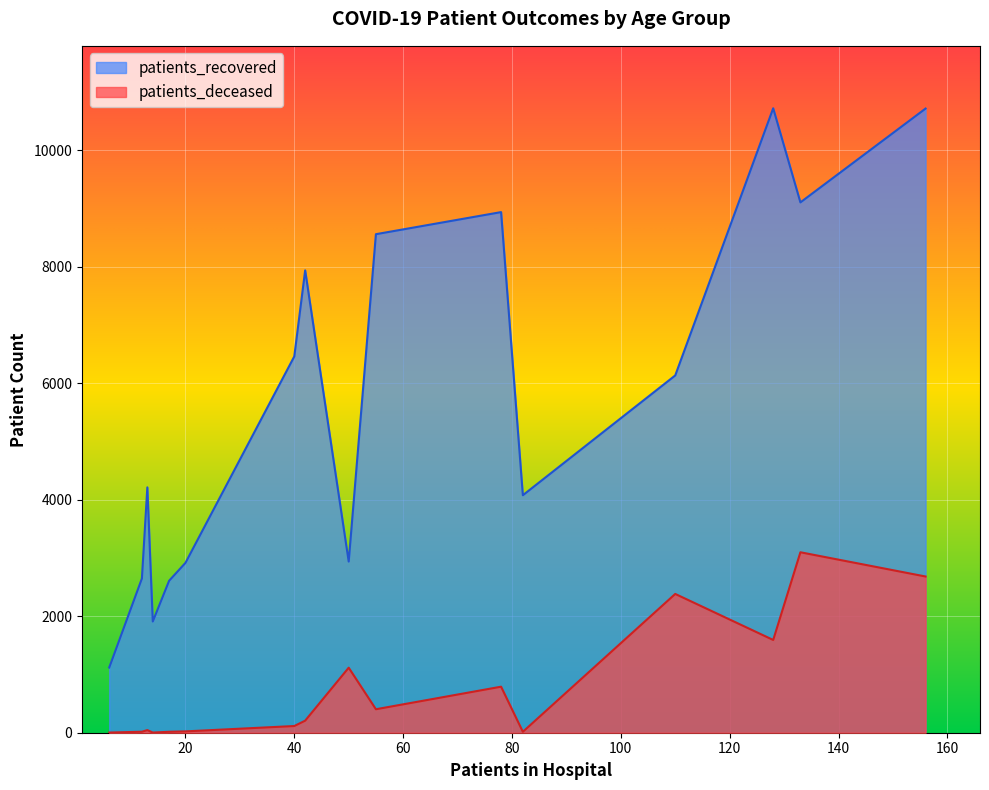

How many lines are shown in the chart?

2